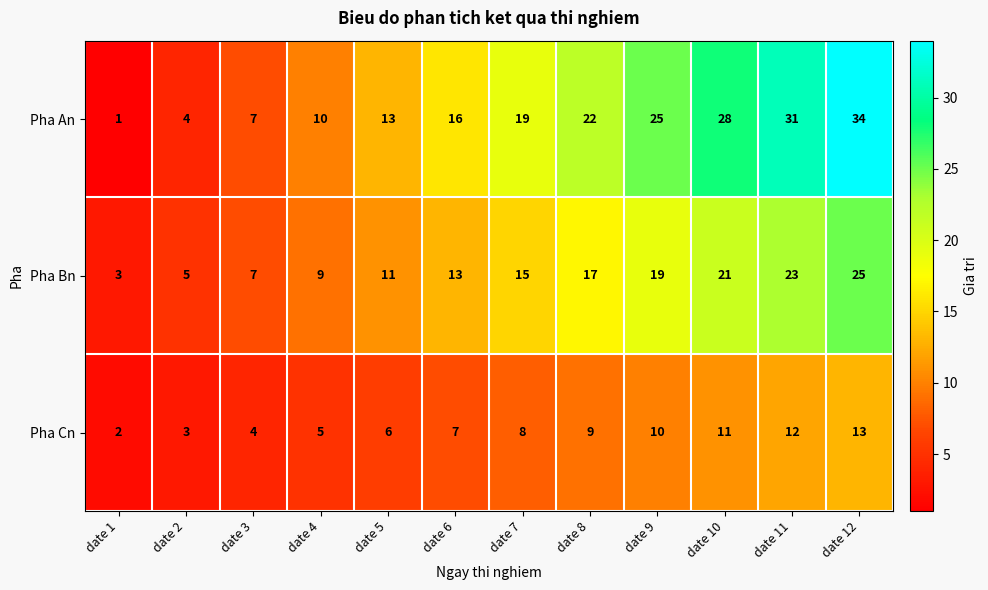

What is the smallest value displayed?

1